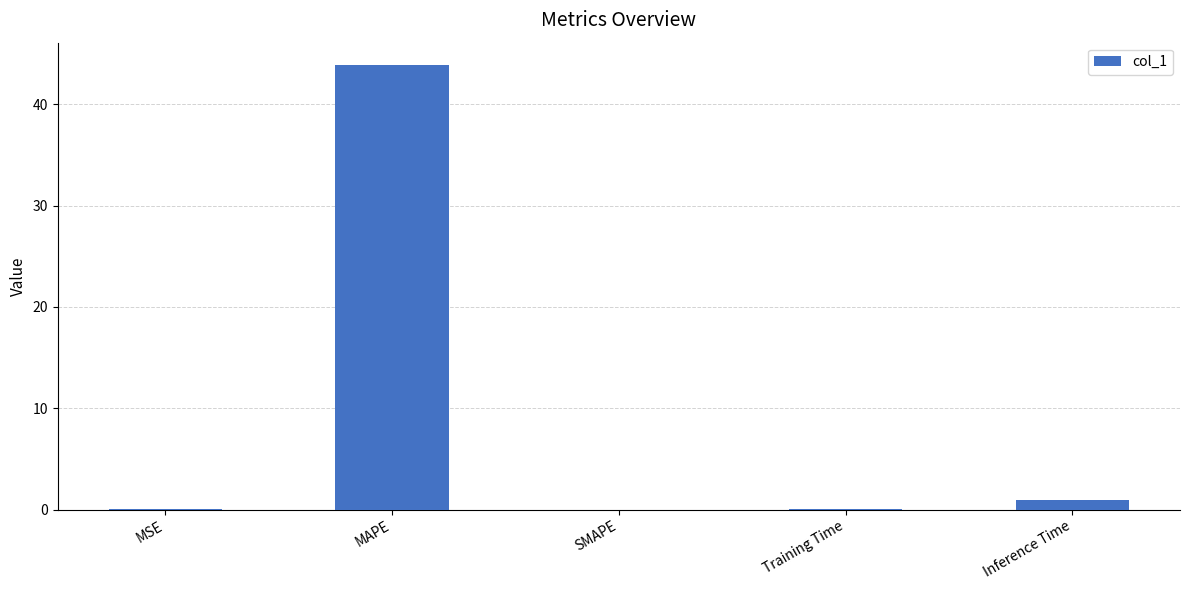

What is the greatest value displayed?

43.9